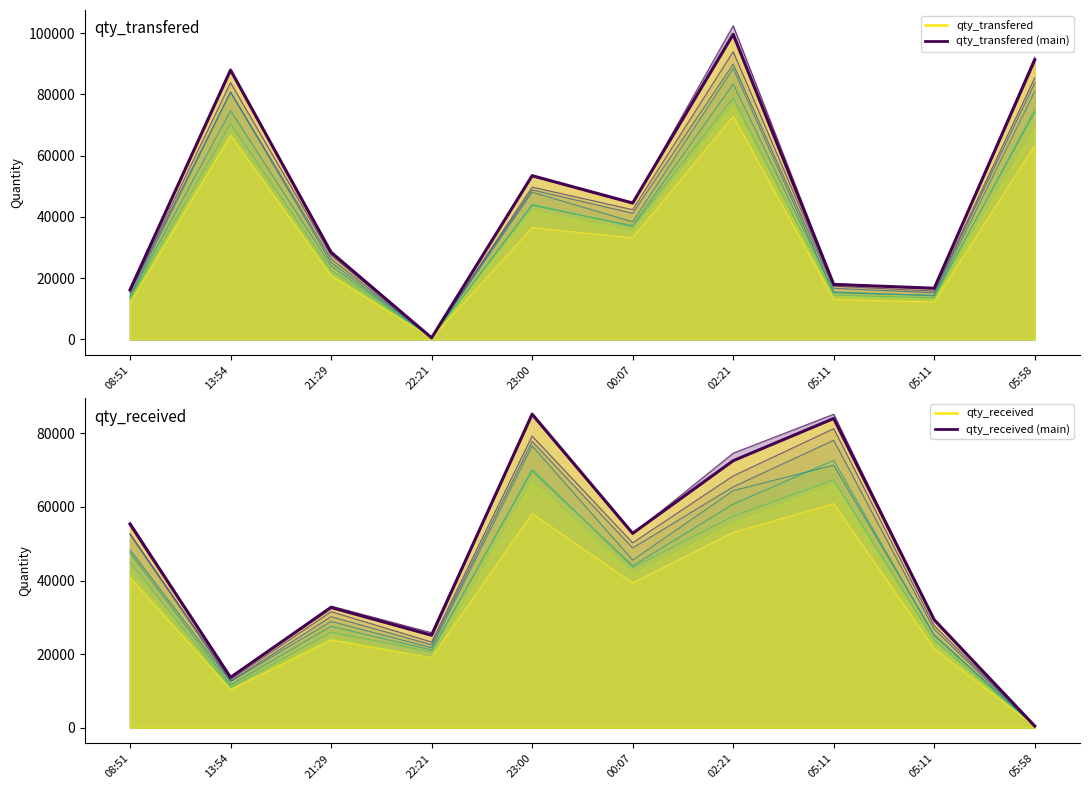

Which category has the highest value across all series?

02:21